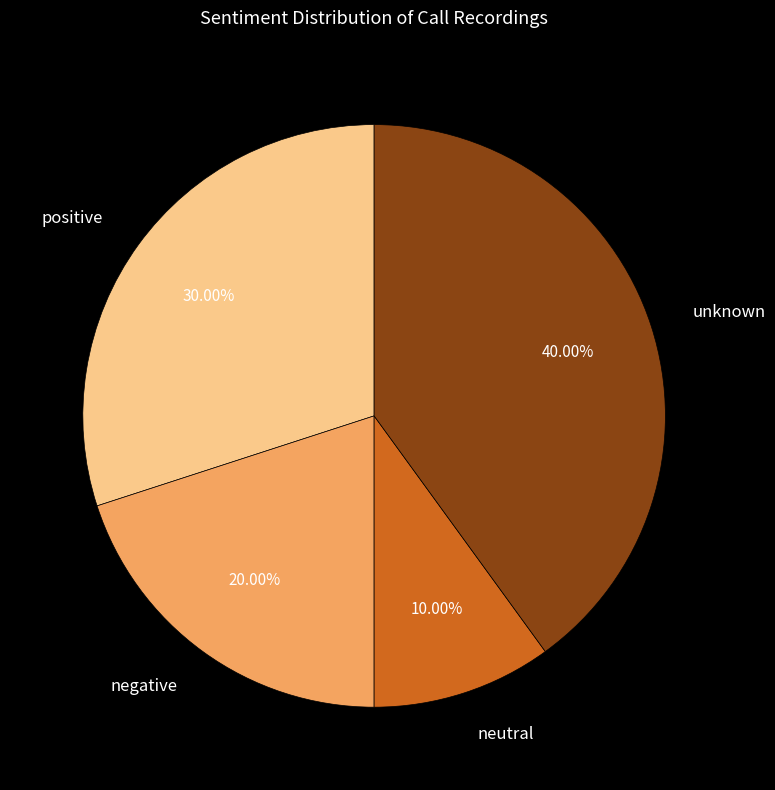

Rank the categories by value from lowest to highest.

neutral, negative, positive, unknown